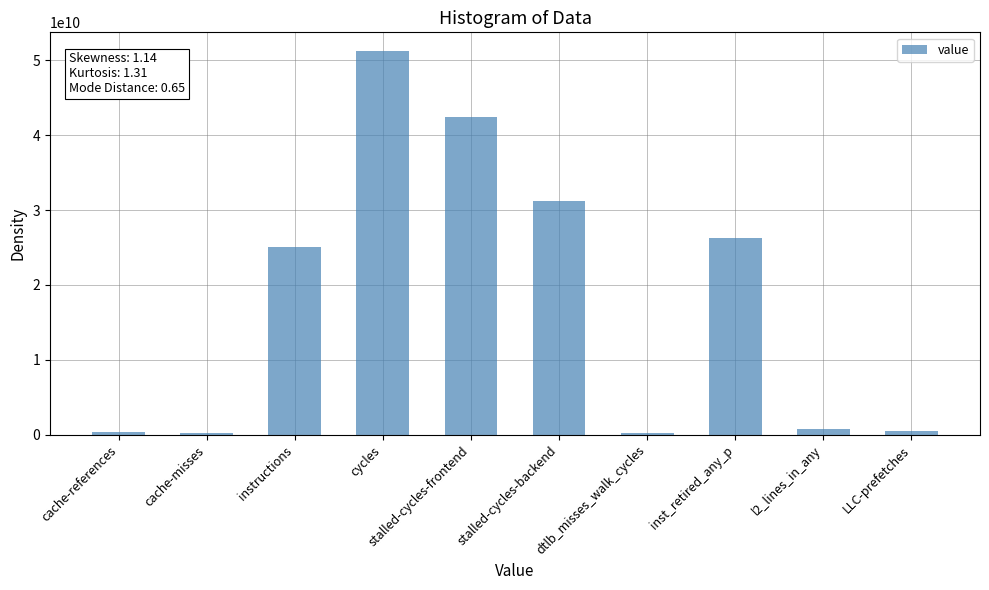

Are the bars grouped side by side (vs. stacked)?

No